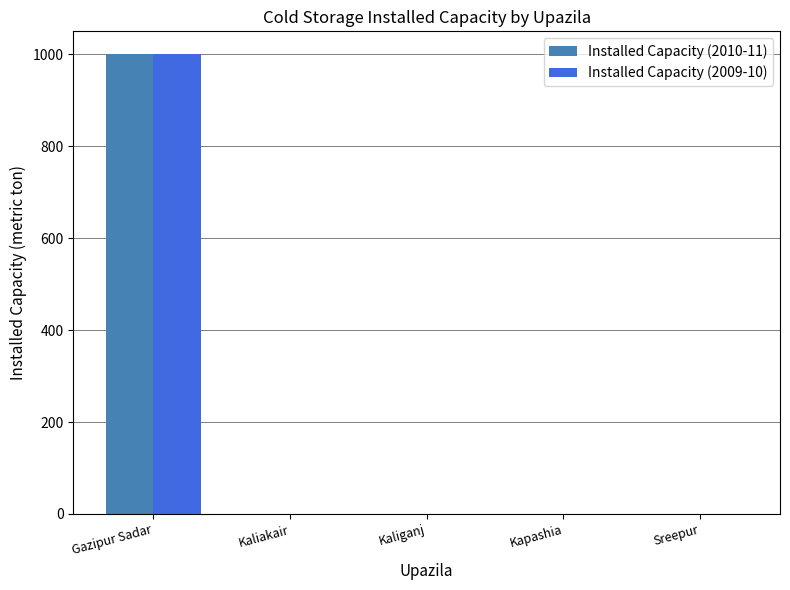

What is the sum of all Installed Capacity (2010-11) values?

1000